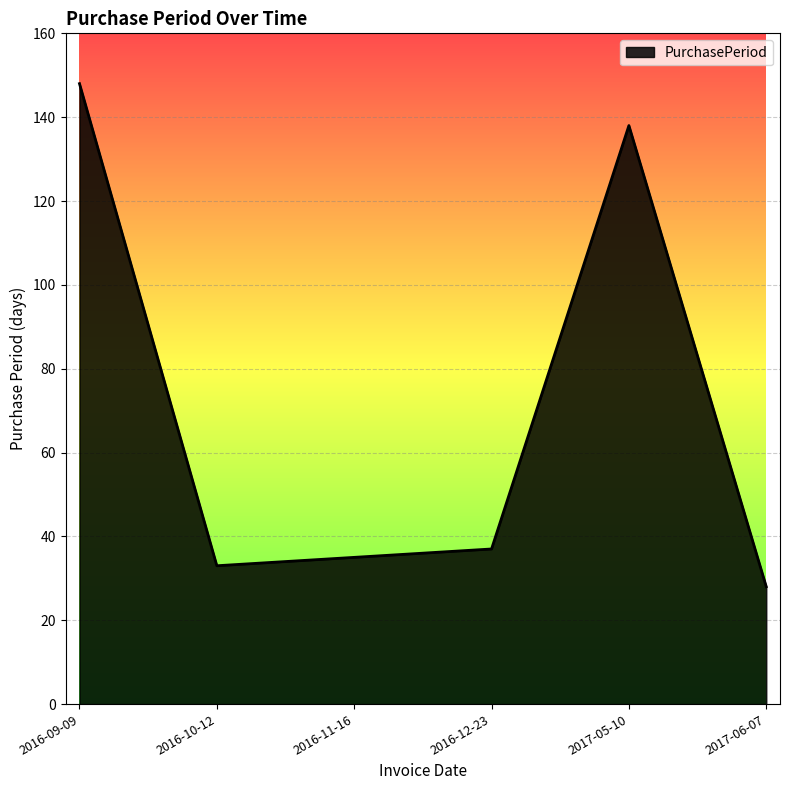

What value does the data have at 2016-10-12, to the nearest 10?

30